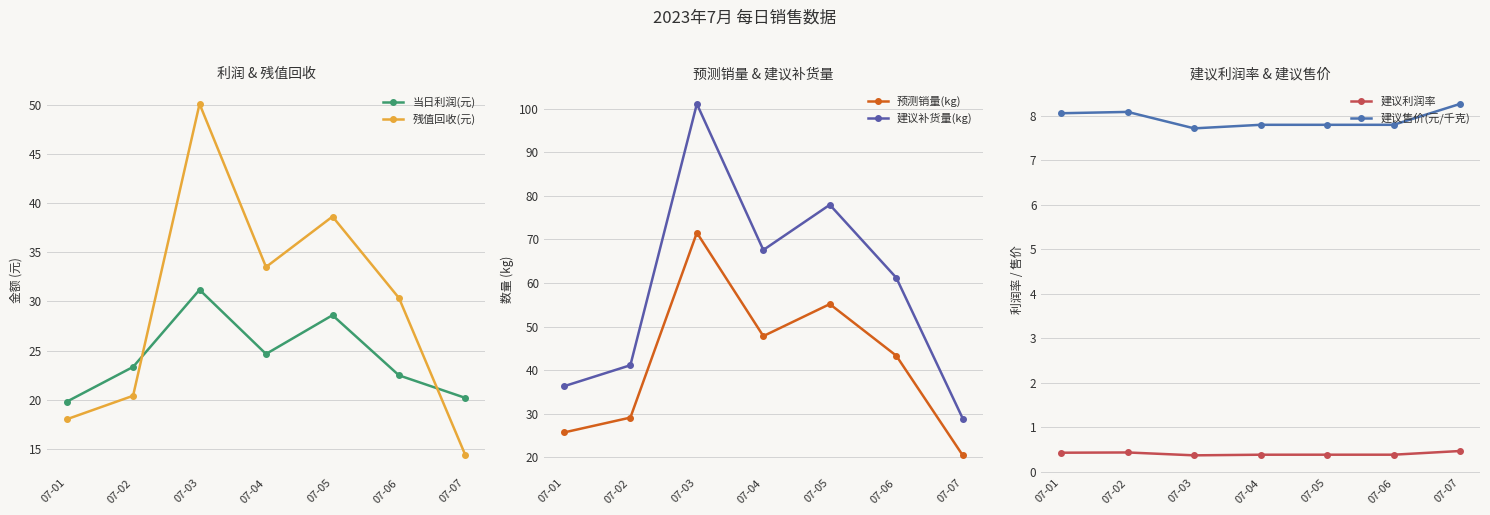

Which has a higher value, 07-05 or 07-07?

07-05